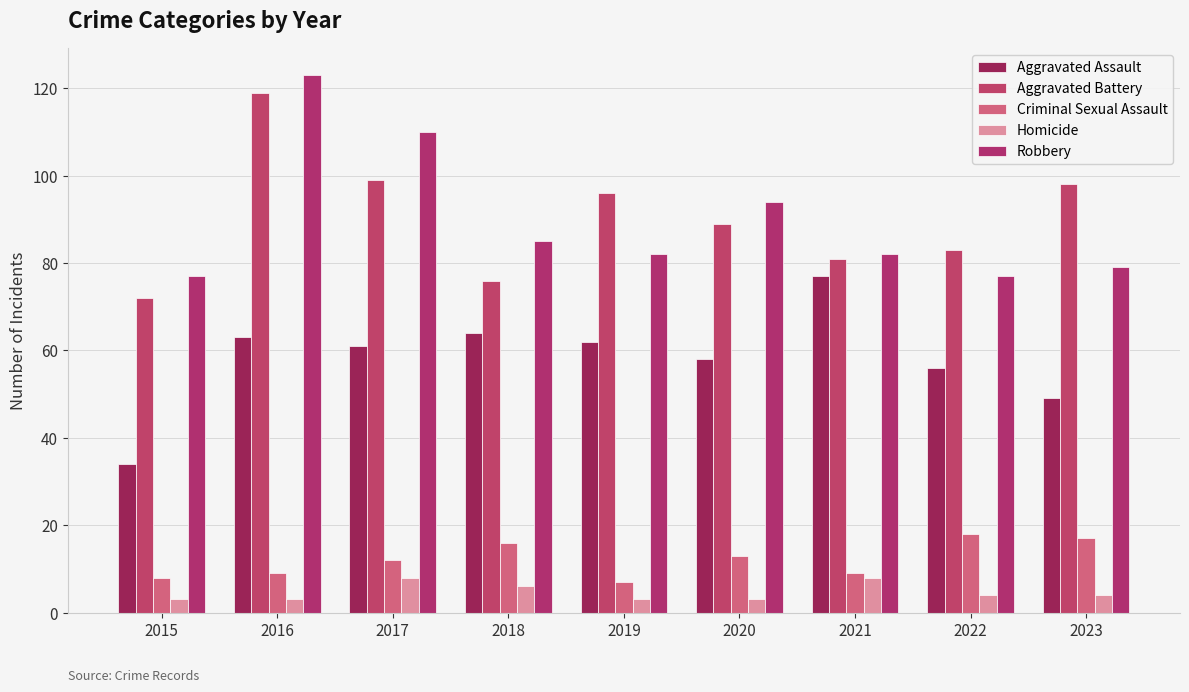

Read the Aggravated Assault value at 2018, to the nearest 5.

65